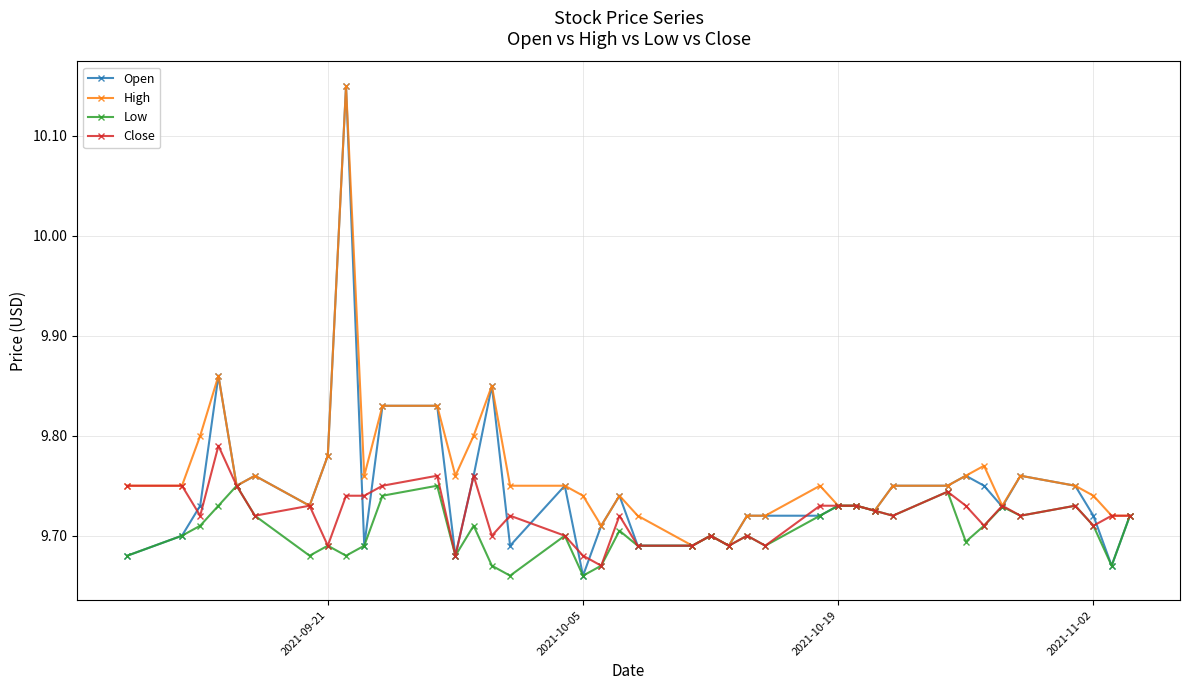

Which series has the largest range (max minus min)?

Open